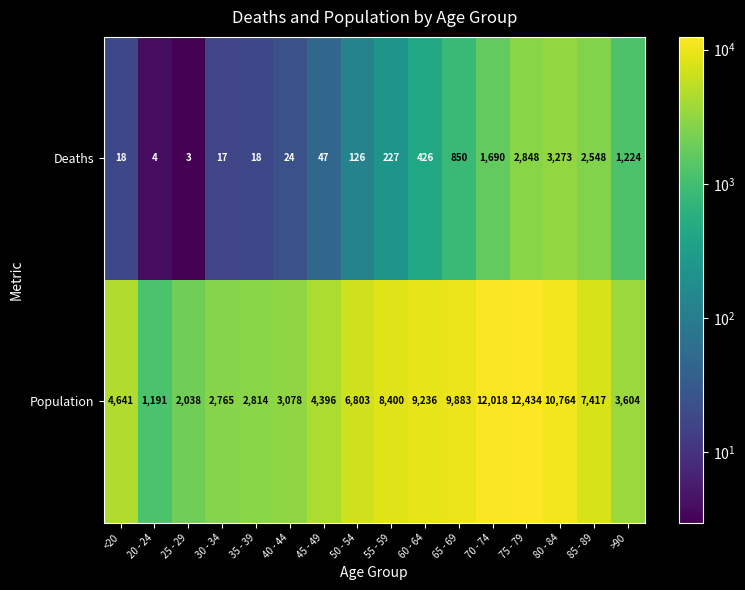

Between 45 - 49 and 60 - 64, which series saw the biggest shift?

Population